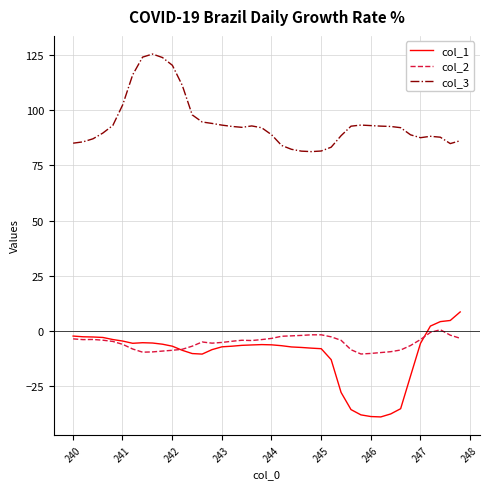

What is the average value of the col_3 series?

94.2